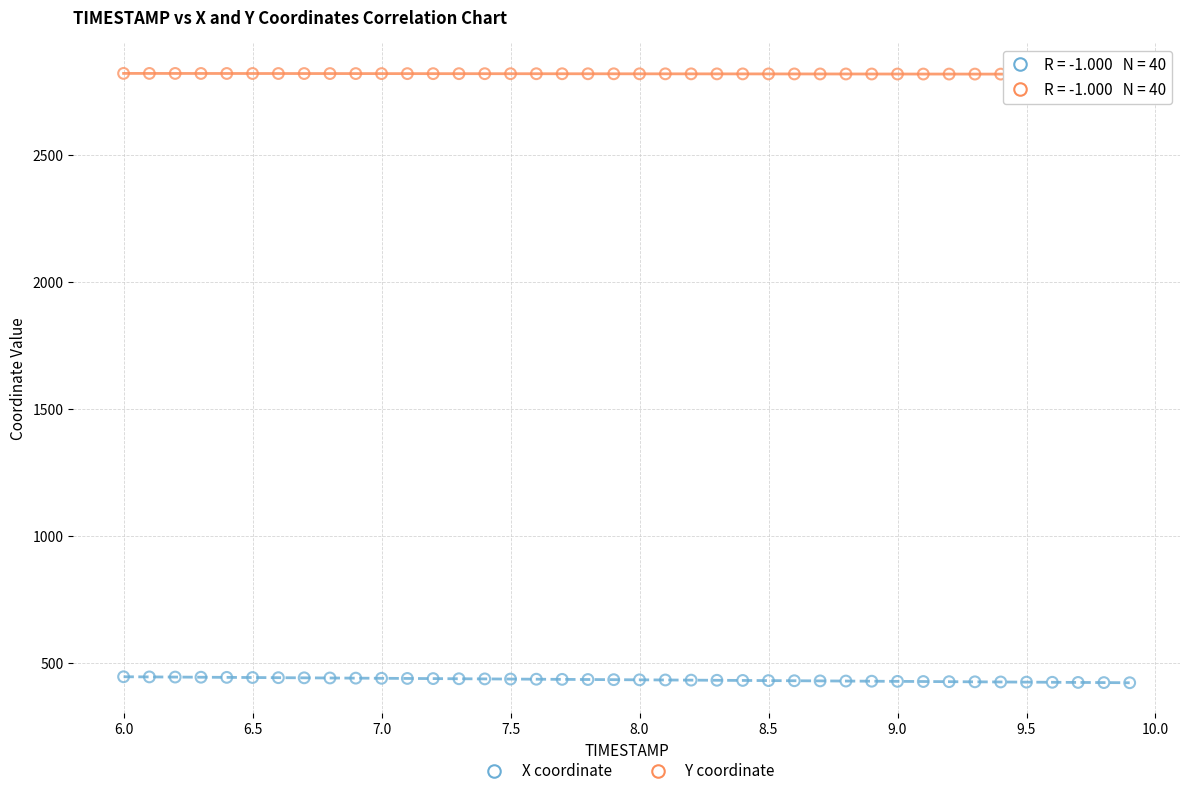

Which series reaches the minimum Y coordinate?

X coordinate